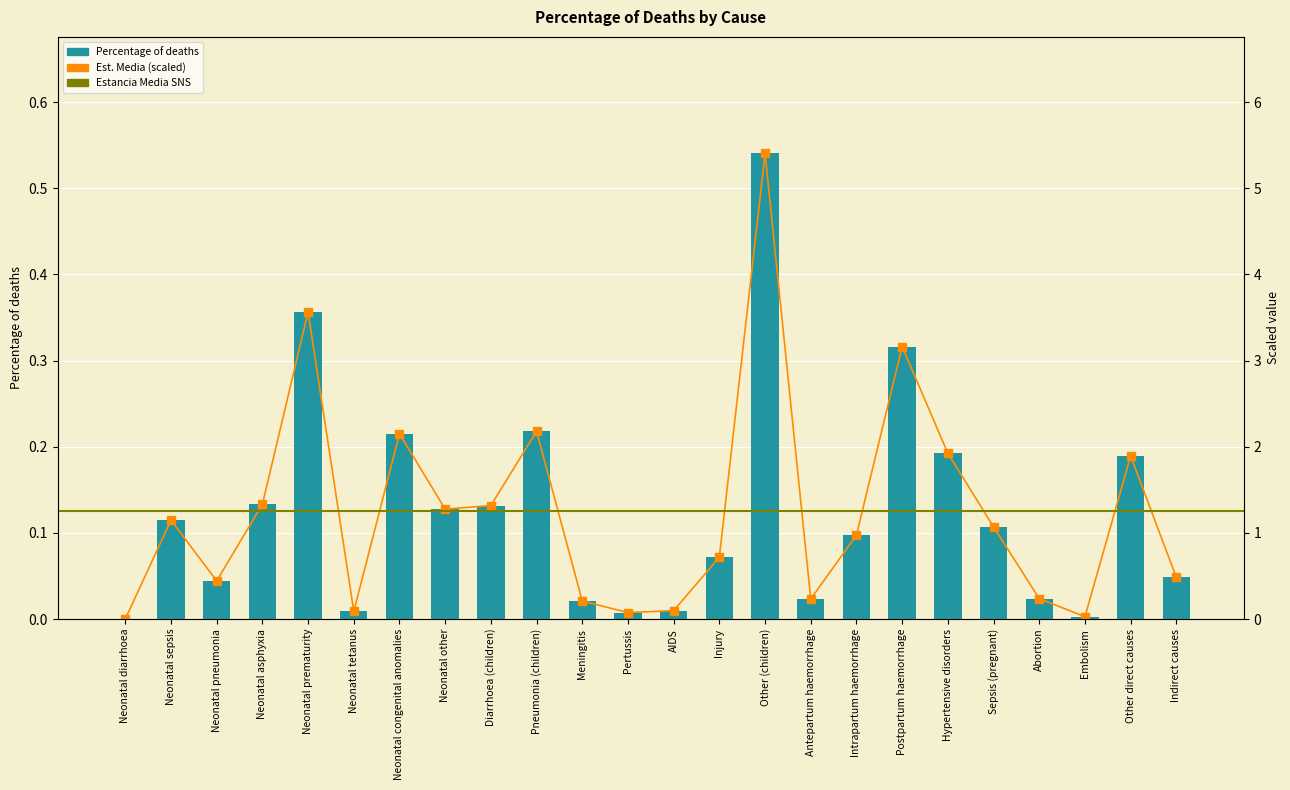

What is the value of the 18th bar from the left?

0.3